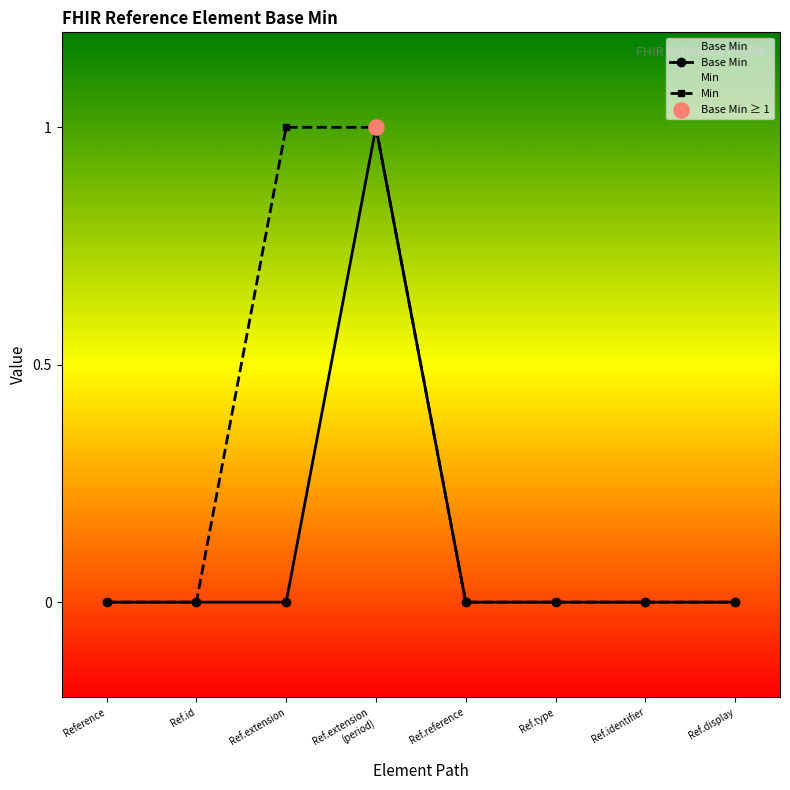

At which category is the sum across all series the highest?

Ref.extension
(period)